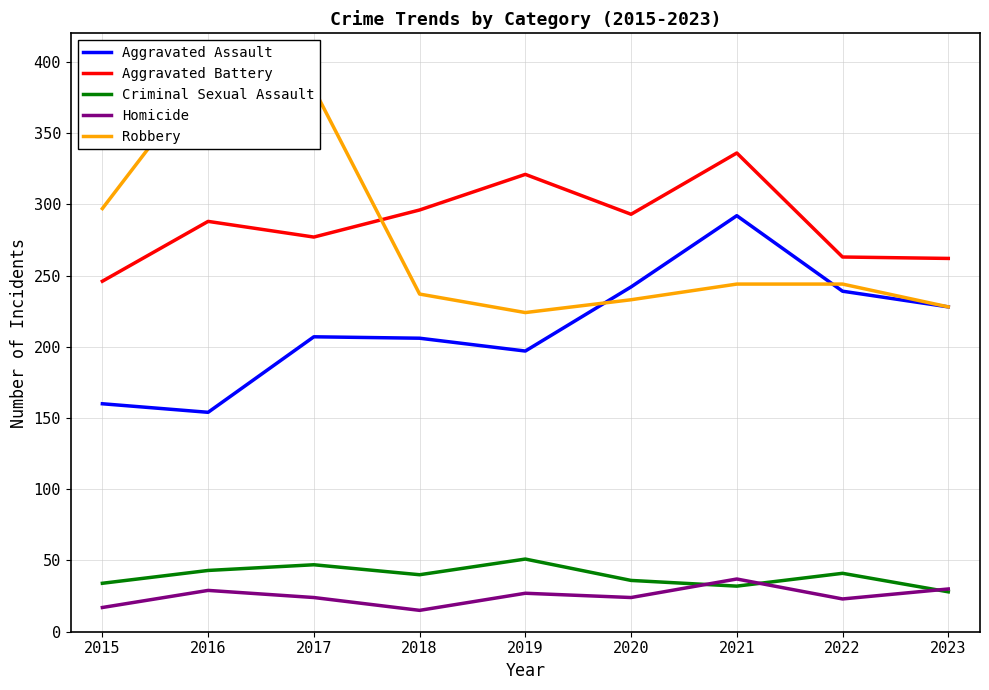

True or false: Aggravated Assault and Criminal Sexual Assault cross at least once.

False